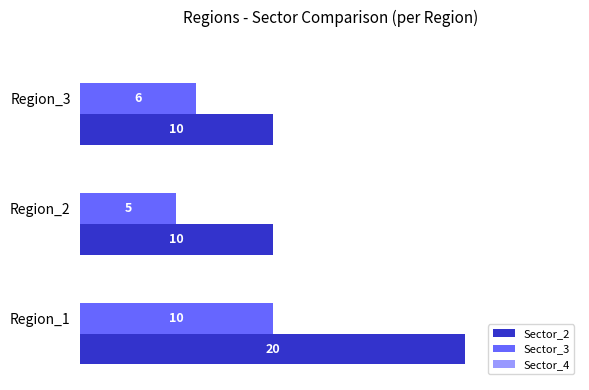

What is the greatest value displayed?

20